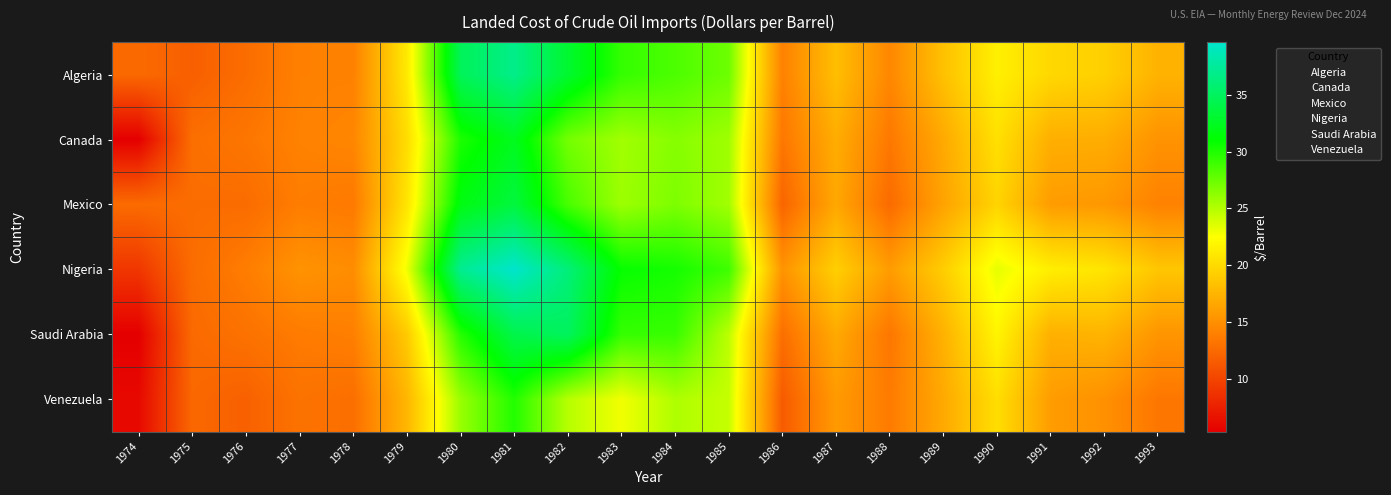

Count the number of categories in the chart.

20